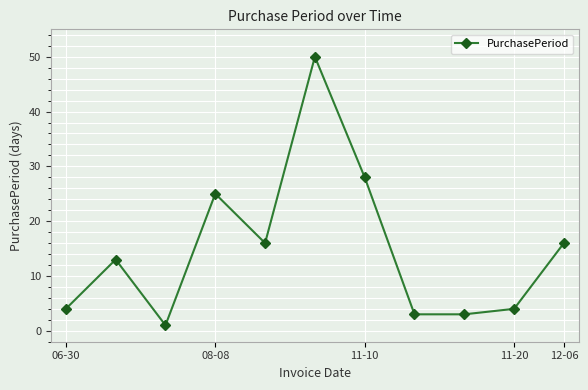

What is the value of the 1st point from the left?

4